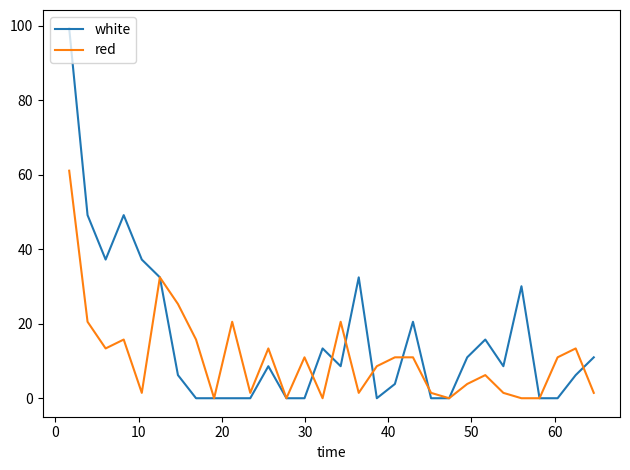

Does the chart have visible grid lines?

No